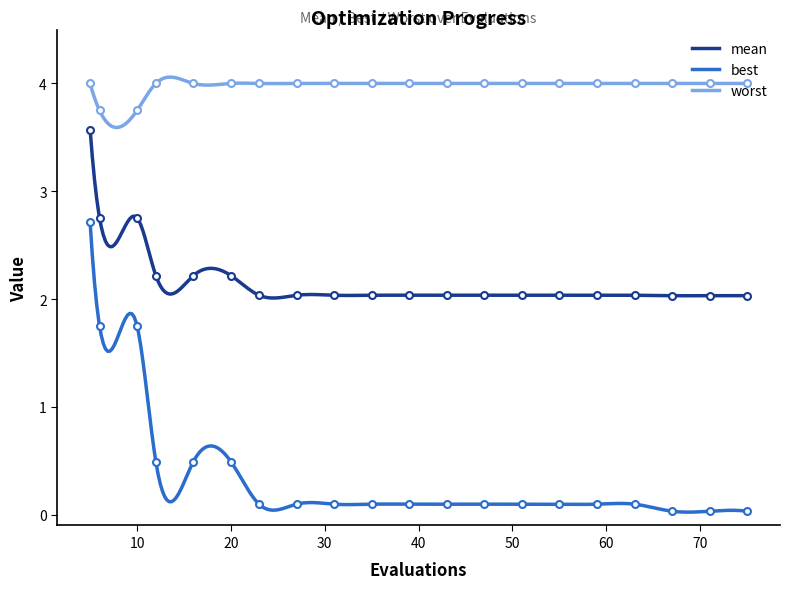

What is the sum of the best values at 75 and 55?

0.1